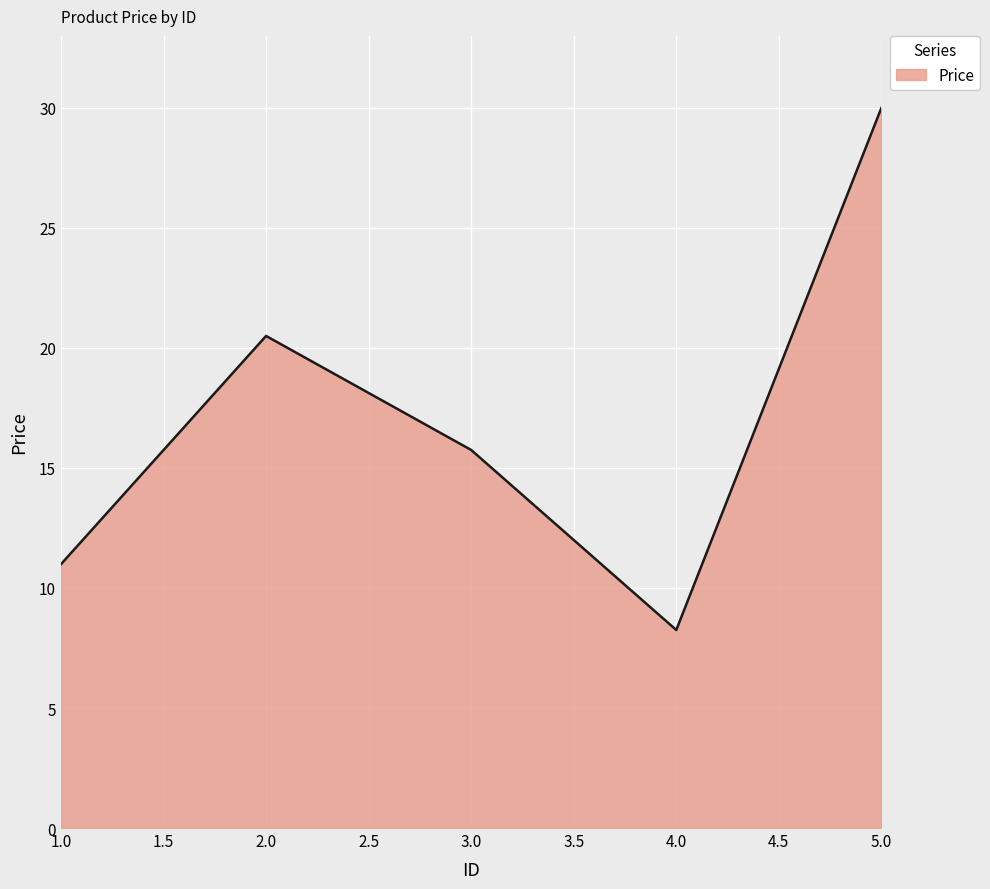

How many interior local valleys (lower than both neighbors) does the data have?

1